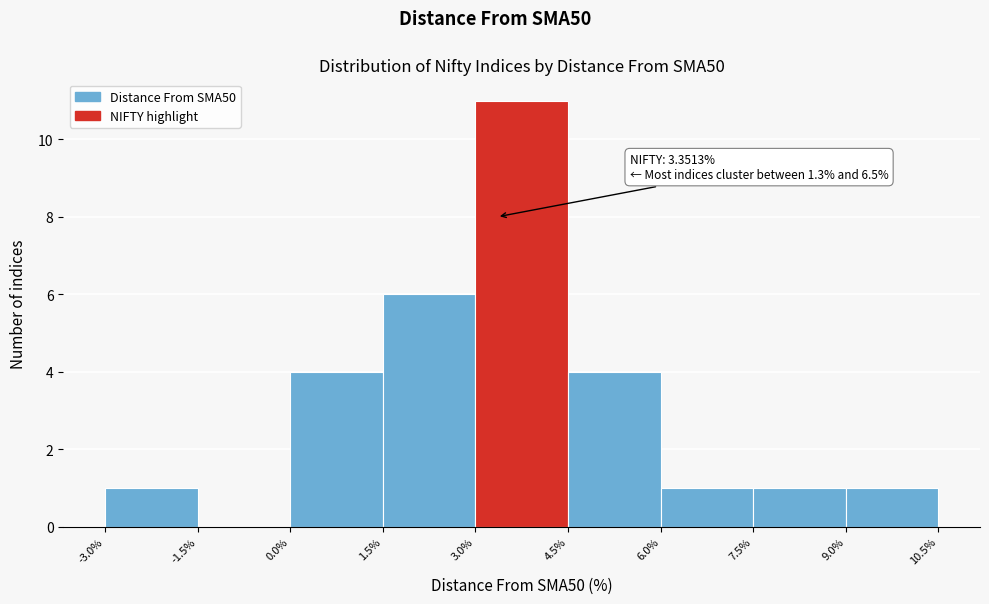

Which range on the x-axis has the tallest bar?

3.0% to 4.5%